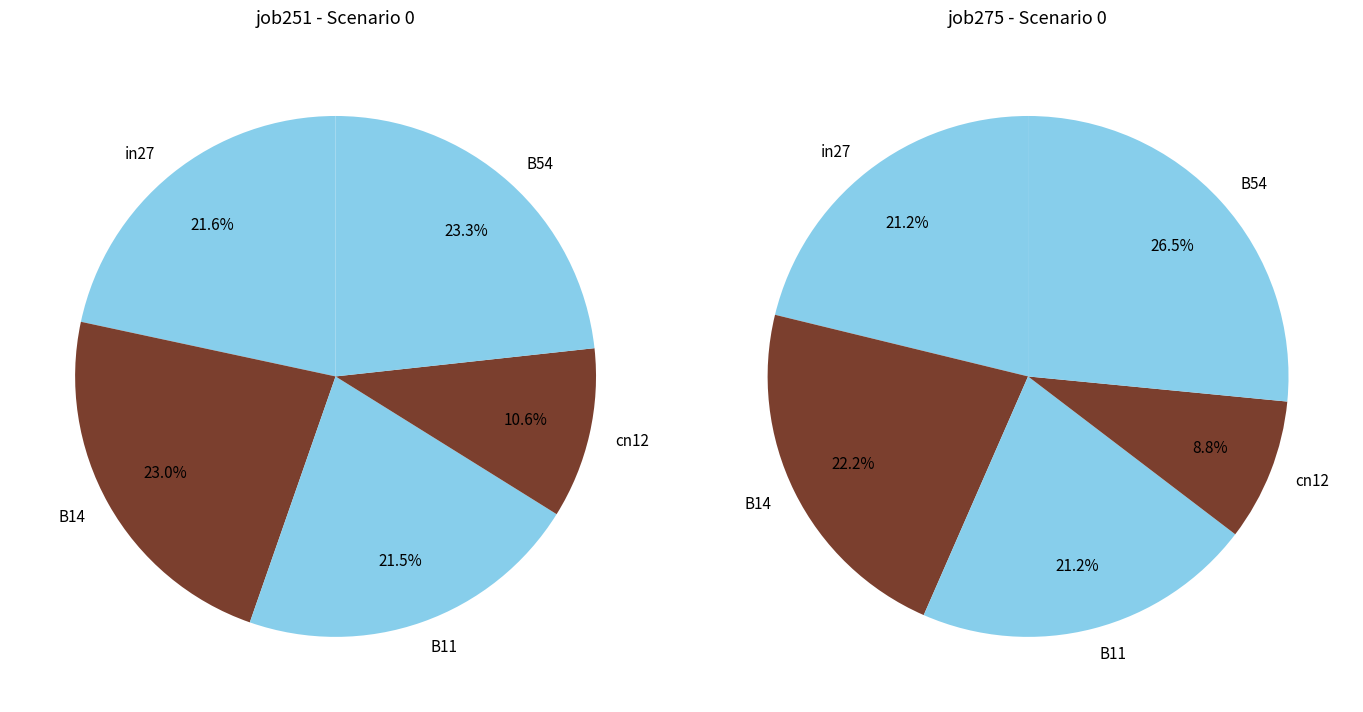

Does B54 account for over 50% of the chart?

No